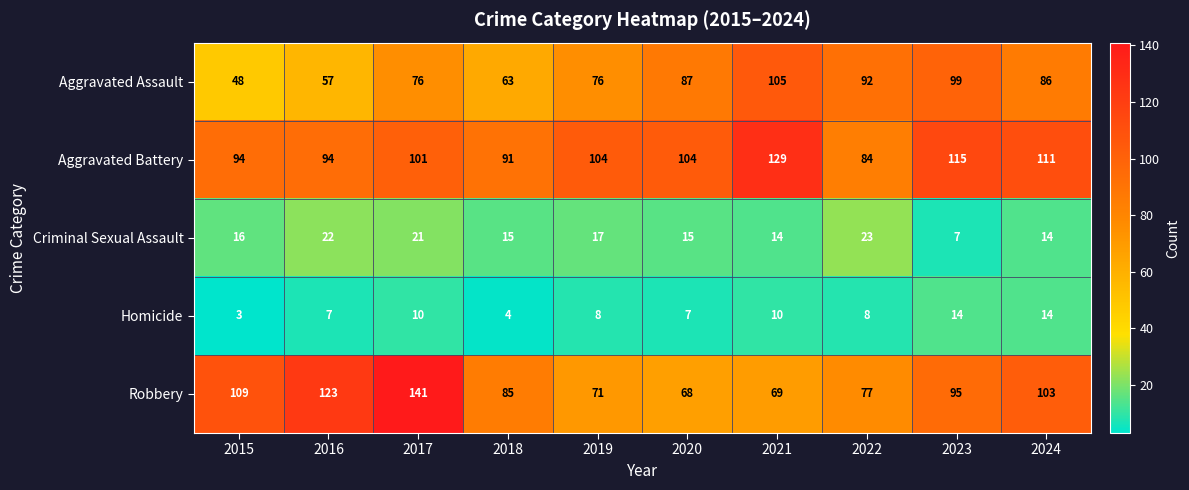

At which label does Homicide first exceed 8?

2017